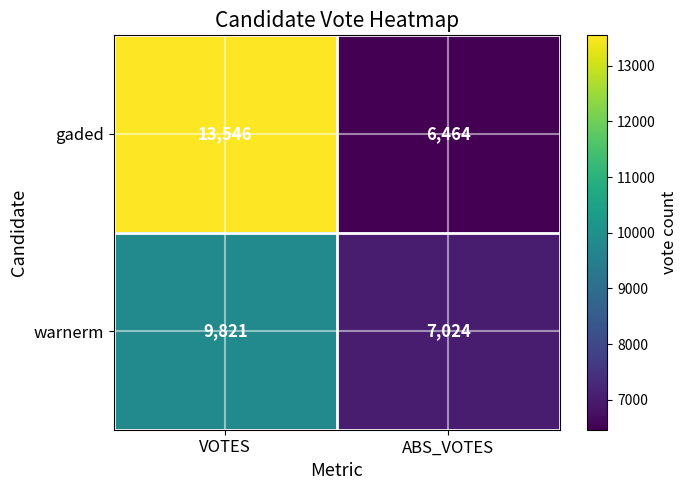

At how many categories does at least one series exceed 11664?

1